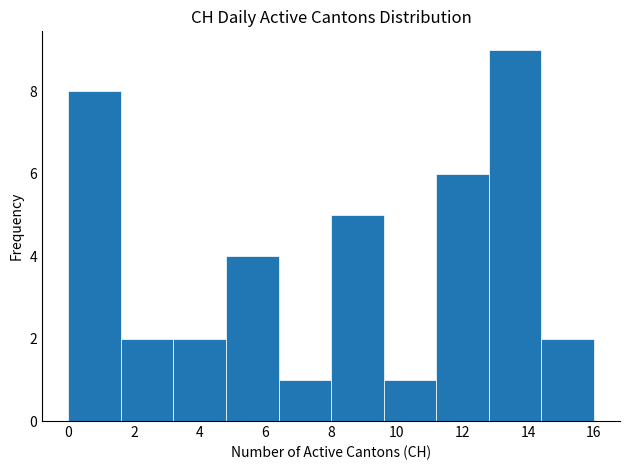

Reading left to right, list every bar in this chart as the range it spans on the x-axis followed by its height. The values are not printed on the chart, so give them approximately, as read against the axis.

0.0 to 1.6: 8
1.6 to 3.2: 2
3.2 to 4.8: 2
4.8 to 6.4: 4
6.4 to 8.0: 1
8.0 to 9.6: 5
9.6 to 11.2: 1
11.2 to 12.8: 6
12.8 to 14.4: 9
14.4 to 16.0: 2